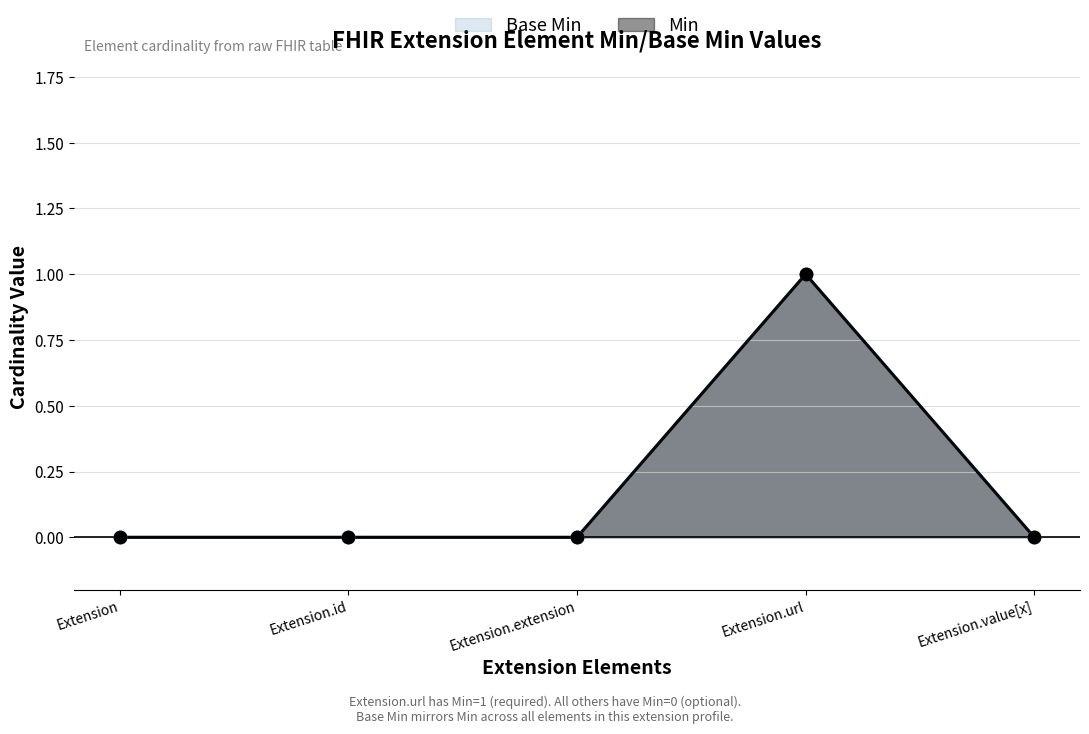

What are all the series names shown in the legend?

Base Min, Min